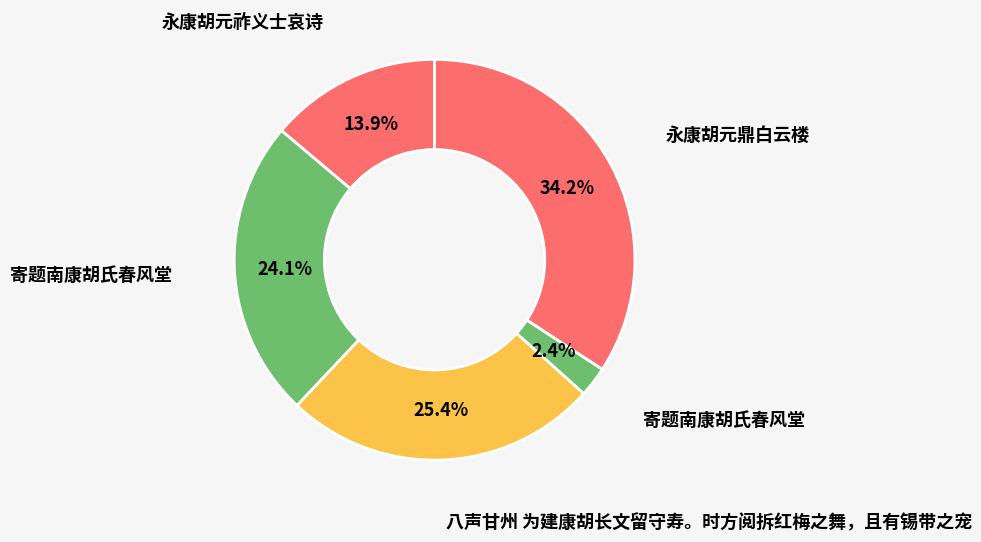

How many segments does this pie chart have?

5